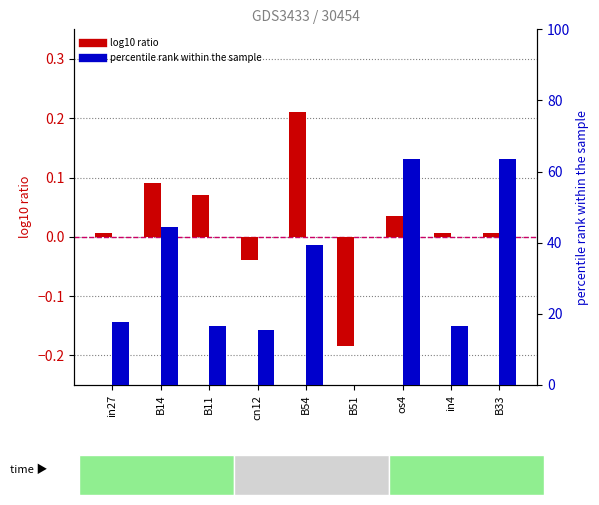

Does the chart contain any negative values?

Yes